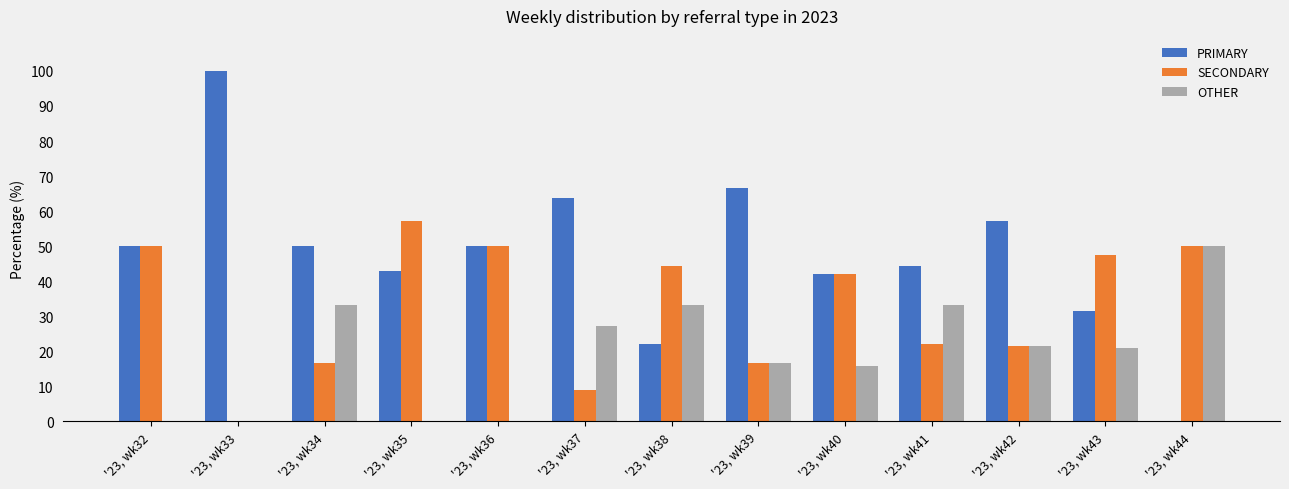

The value of PRIMARY at '23, wk32 is 50.0. True or false?

True